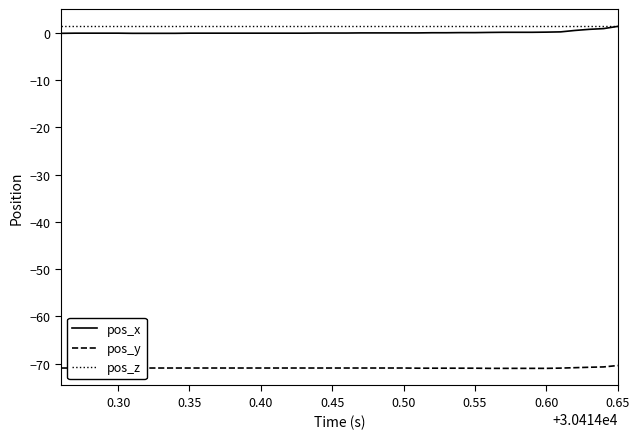

What is the highest value of the pos_y series?

-70.4